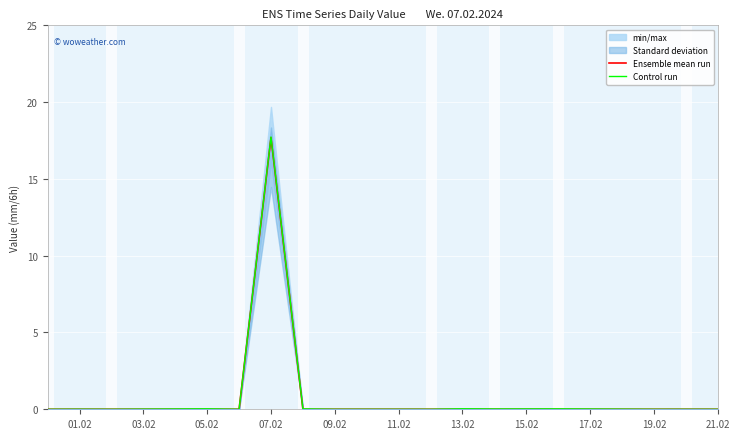

The Ensemble mean run series shows -9.3 at 05.02. True or false?

False